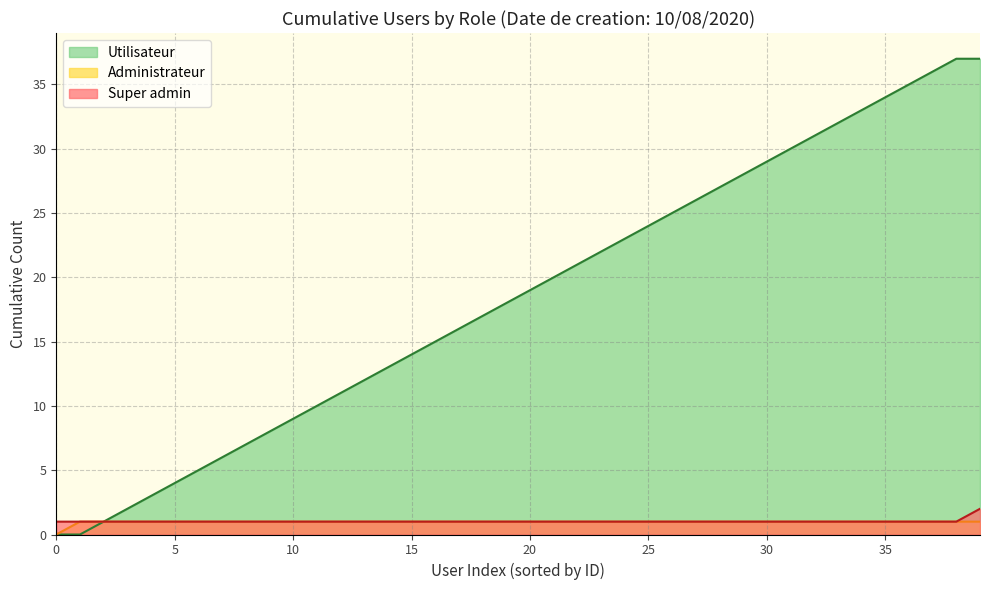

True or false: Super admin has a value of 1 at 5.

True